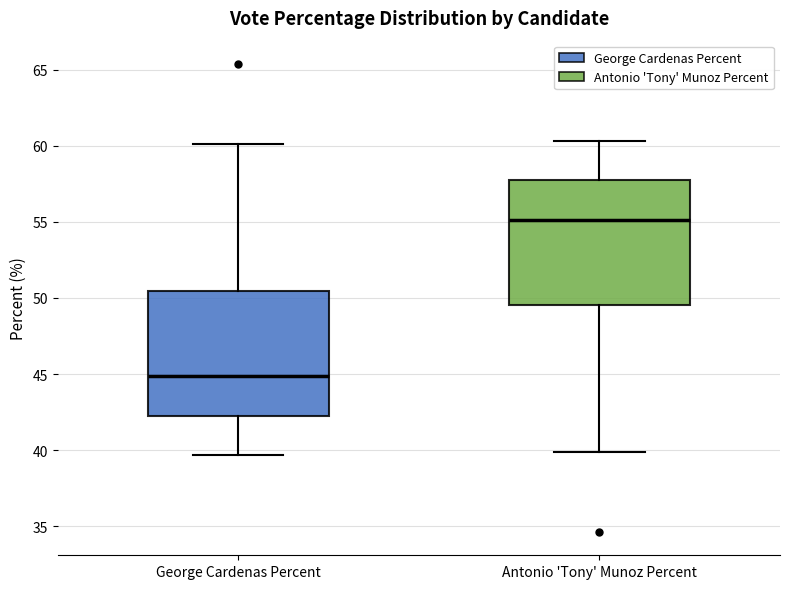

Reading left to right, read every box against the y-axis: the position of its median line, the range the box covers, and the ends of its whiskers. The values are not printed on the chart, so give them approximately, as read against the axis.

George Cardenas Percent: median 45.0, box 42.0 to 50.5, whiskers 39.5 to 60.0
Antonio 'Tony' Munoz Percent: median 55.0, box 49.5 to 58.0, whiskers 40.0 to 60.5